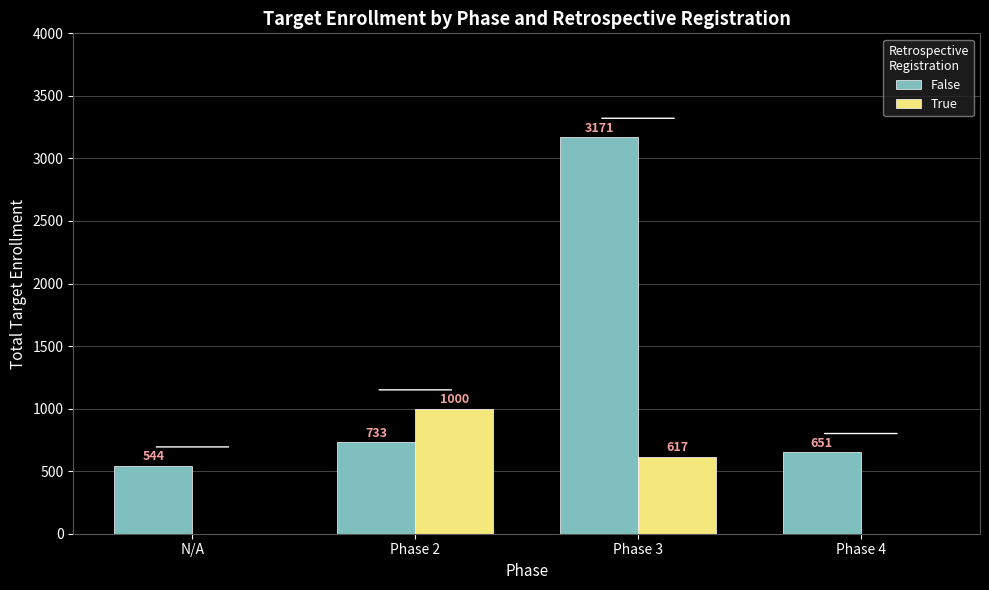

Where is True nearest to the value 500?

Phase 3